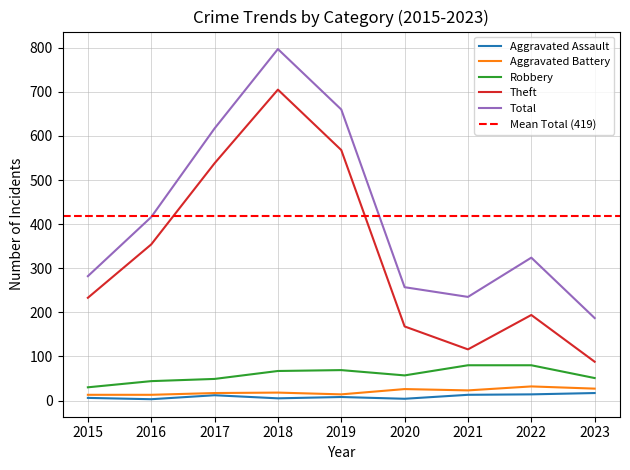

Which category has the highest value across all series?

2018